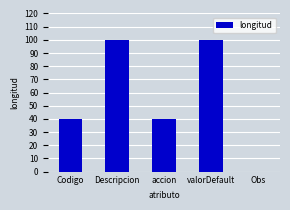

What is the maximum value shown in the chart?

100